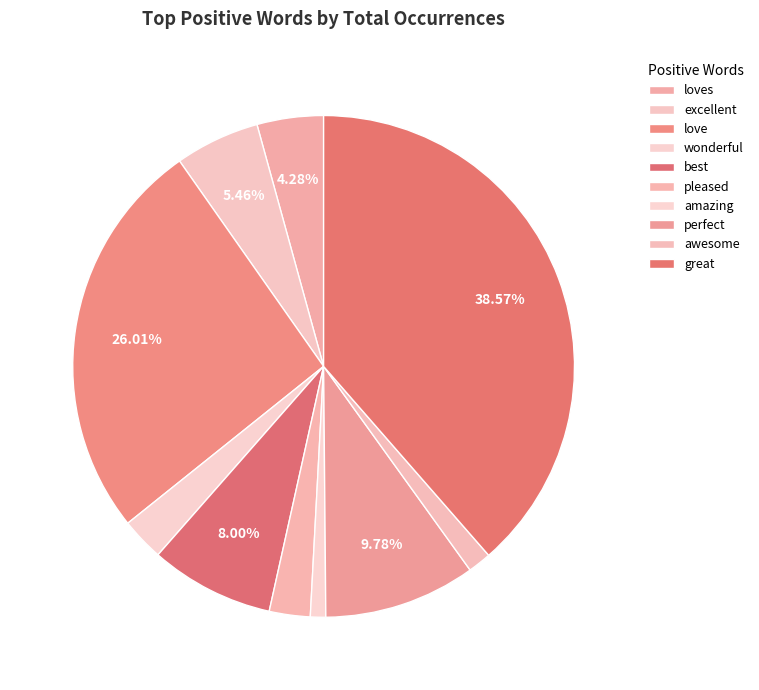

How many slices are in this pie chart?

10